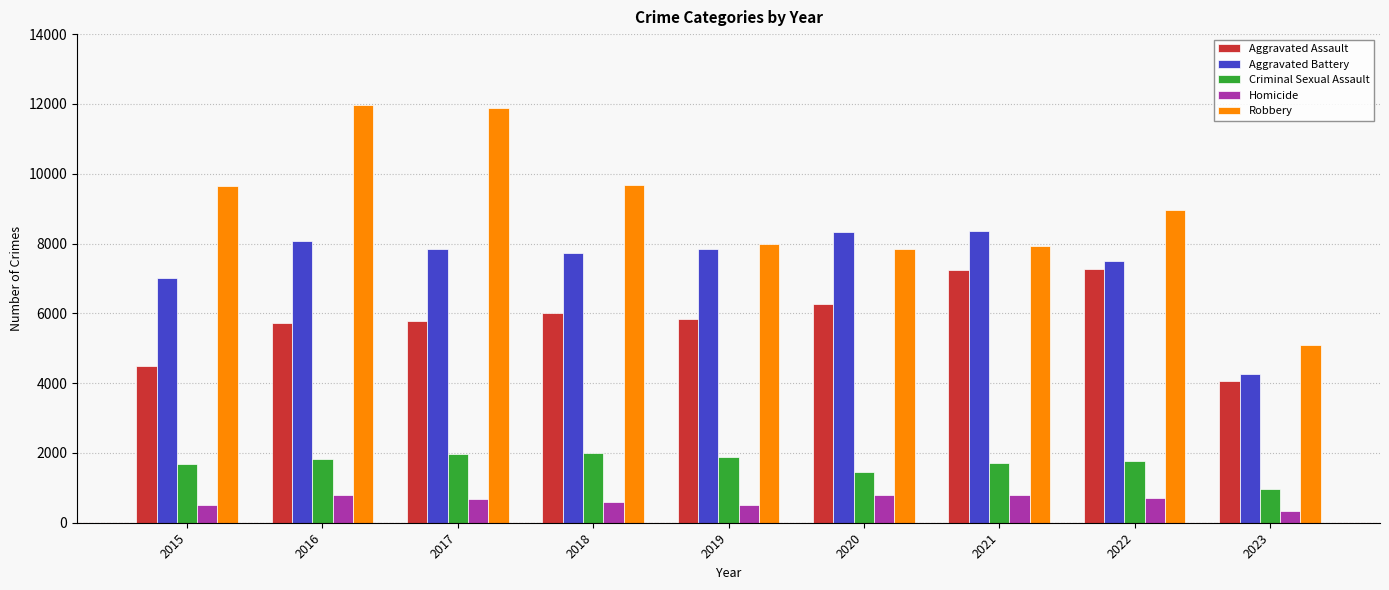

At which label is Criminal Sexual Assault closest to 1475?

2020